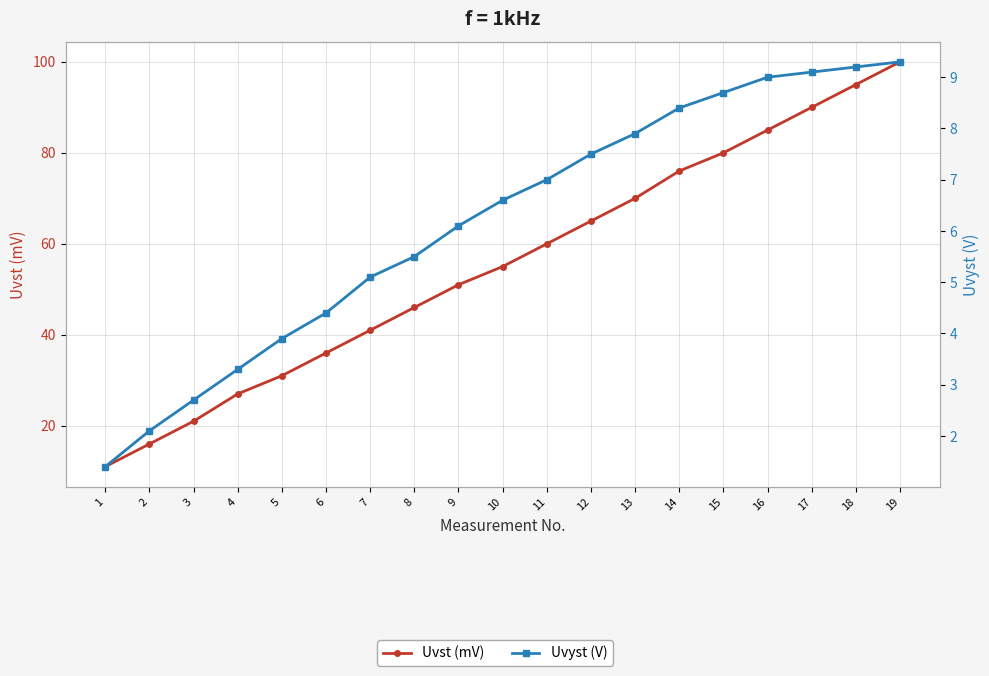

Where does the Uvyst (V) series first go above 6?

9